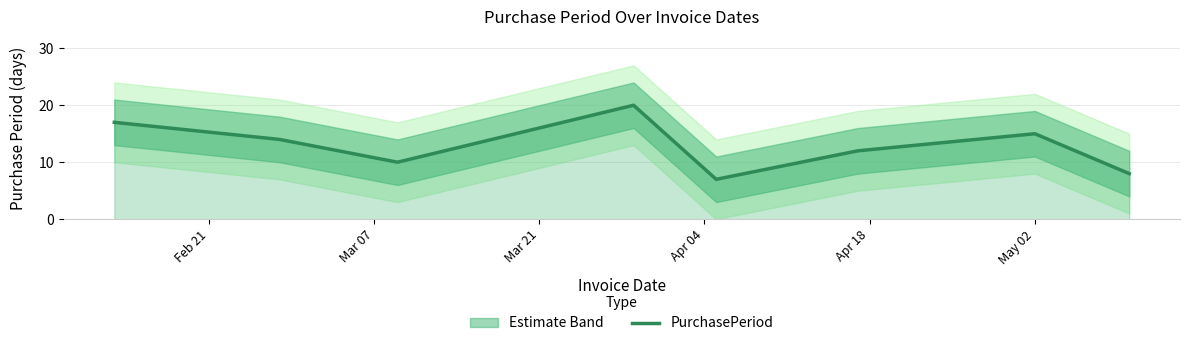

Reading left to right, what are all the values shown in this chart?

17	14	10	20	7	12	15	8